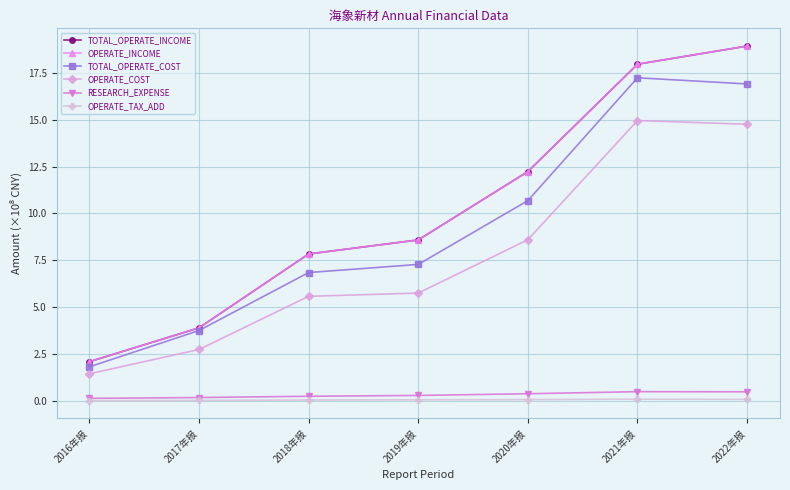

Does the chart have visible grid lines?

Yes